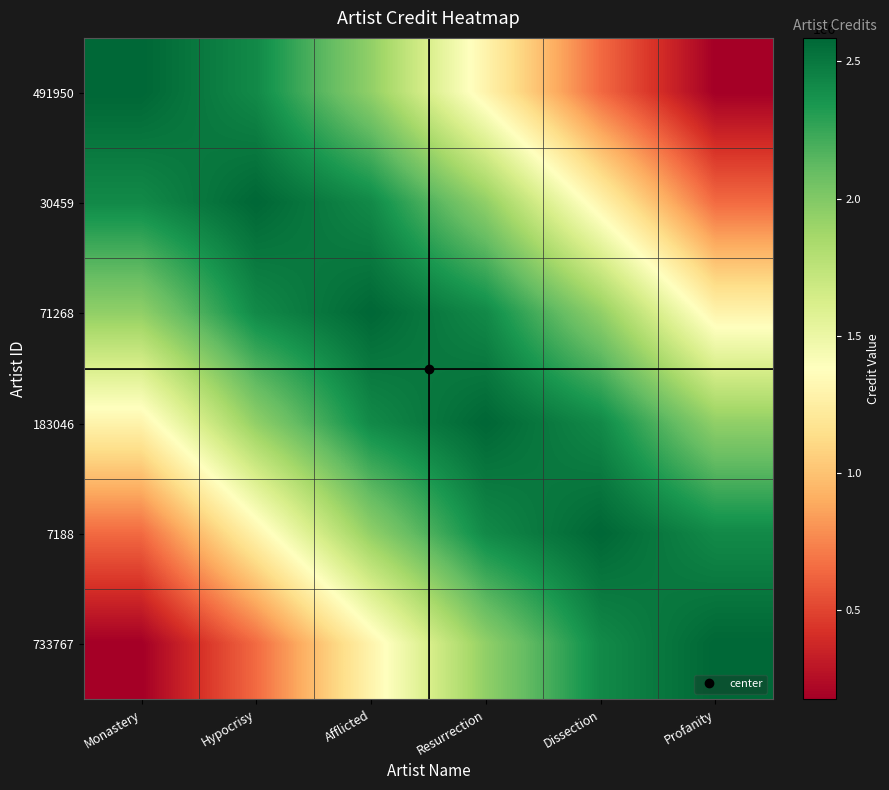

At which category does the chart reach its peak across all series?

Profanity